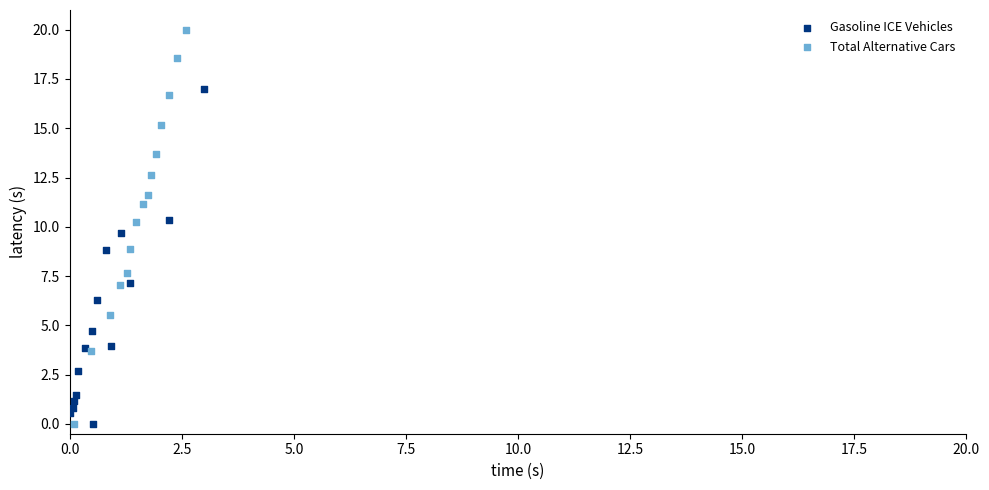

What are all the series names shown in the legend?

Gasoline ICE Vehicles, Total Alternative Cars